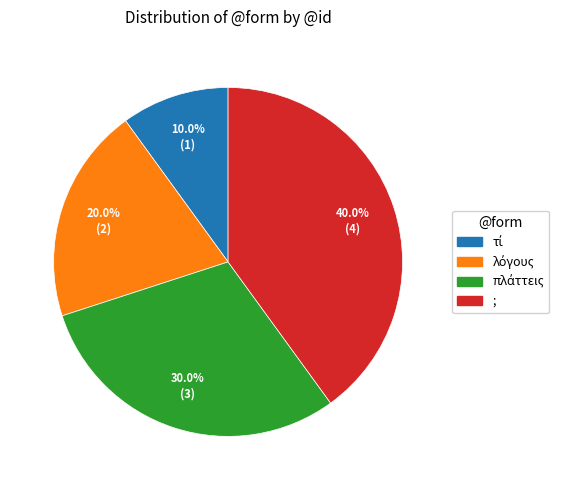

To the nearest percent, what is the average slice percentage?

25%